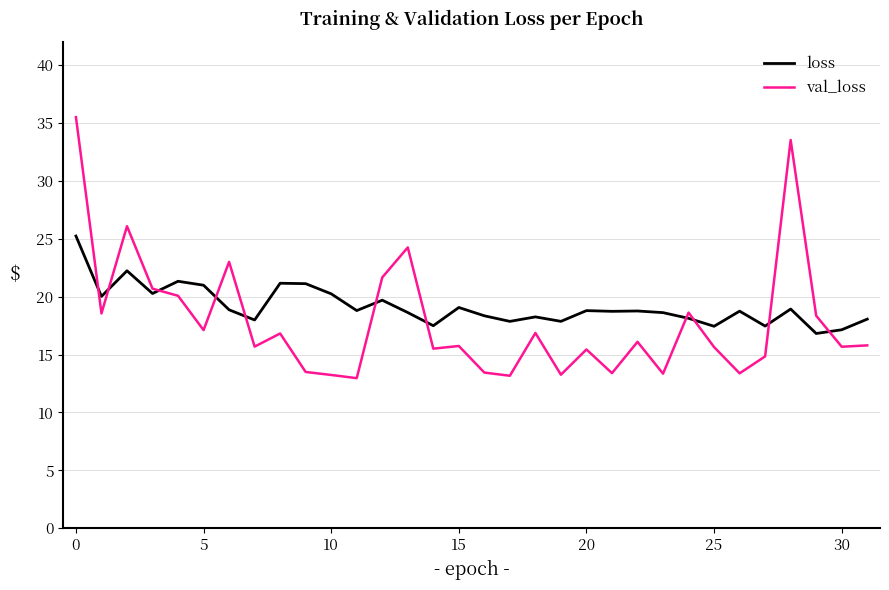

What is the minimum value for loss?

16.8